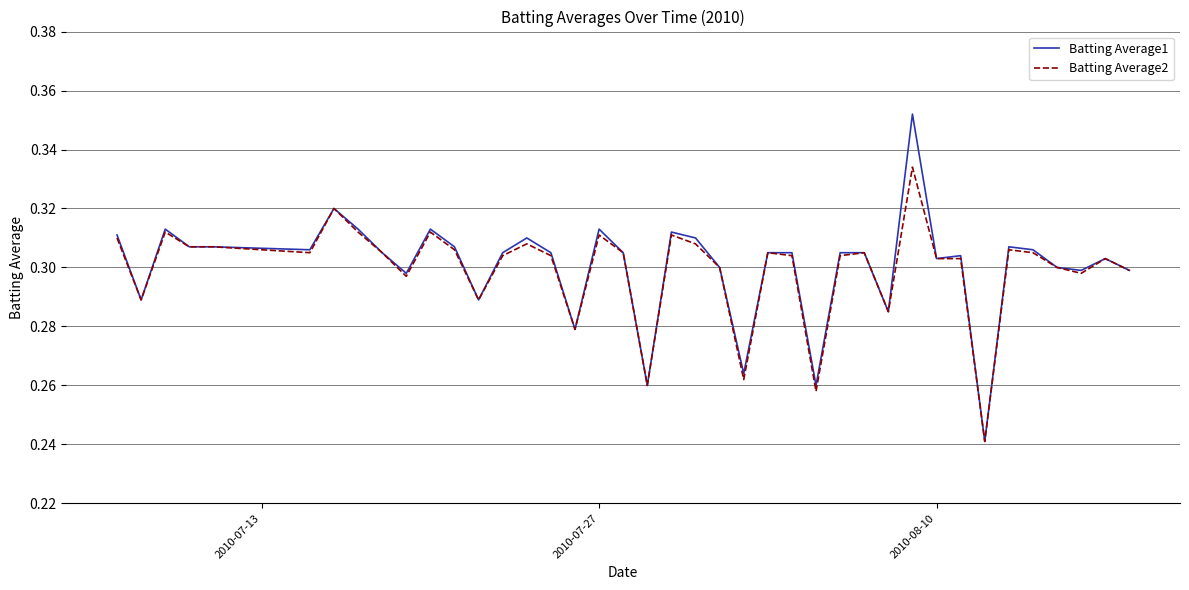

List the series in order of their peak value, lowest first.

Batting Average2, Batting Average1